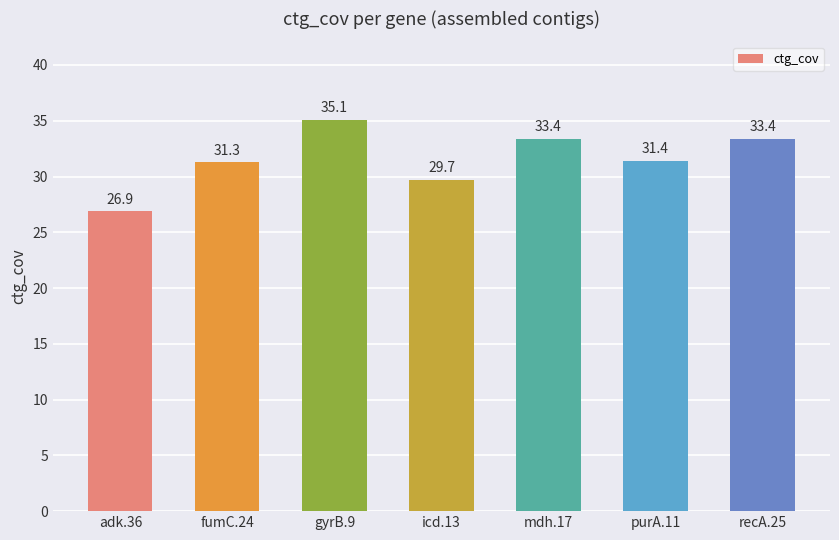

Is it true that the value at purA.11 is 10.5?

False